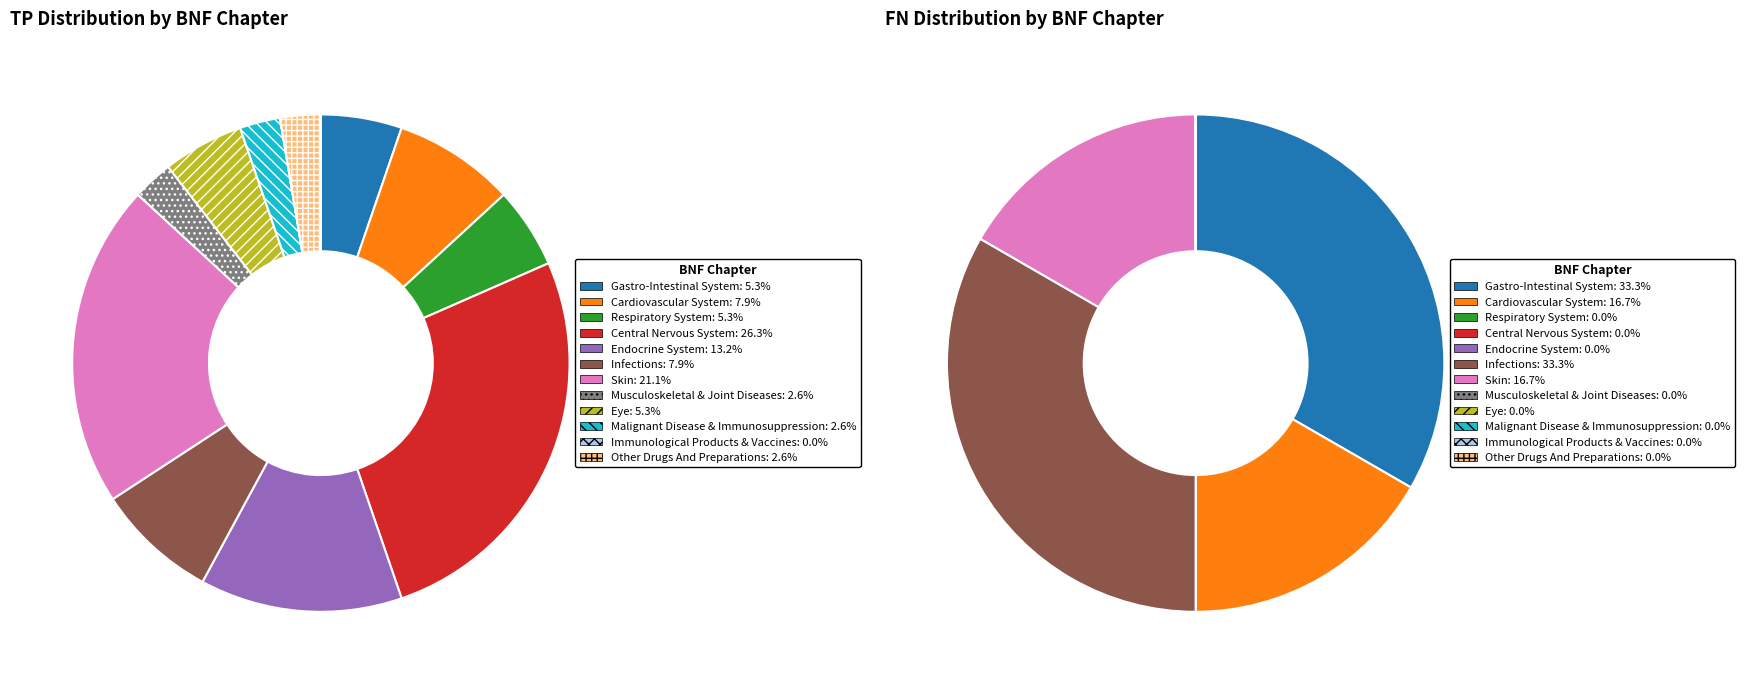

To the nearest percent, what percentage of the pie is 4?

13%